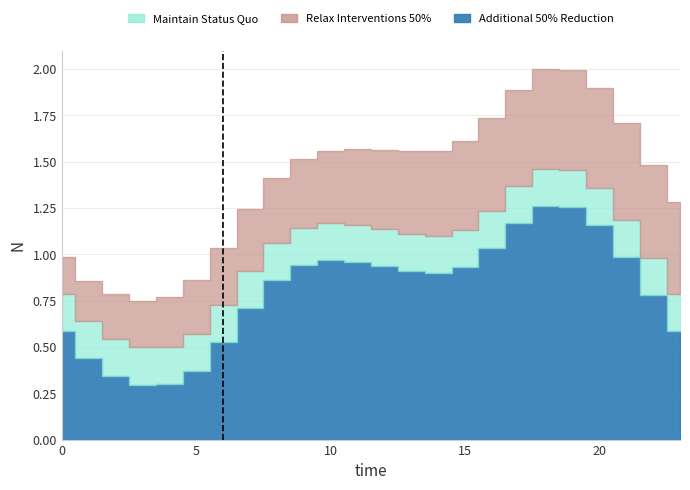

Which label corresponds to the smallest value in the chart?

3